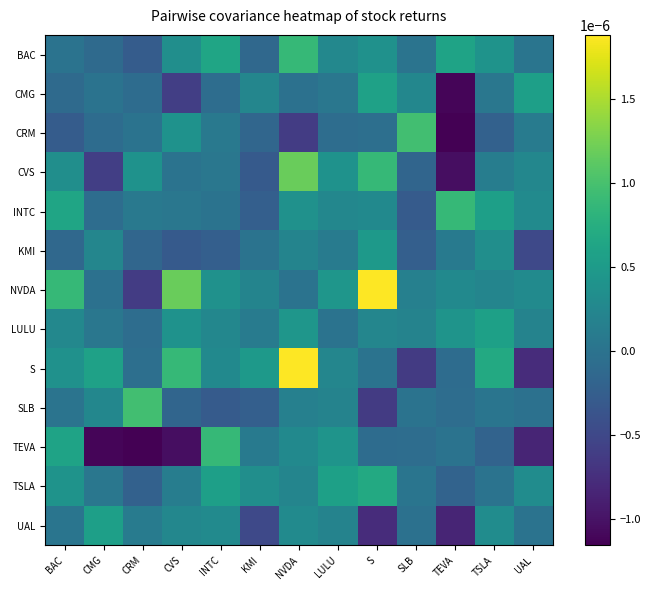

Rank the series by their maximum value, from highest to lowest.

NVDA, S, CVS, CRM, SLB, BAC, INTC, TEVA, TSLA, CMG, LULU, UAL, KMI